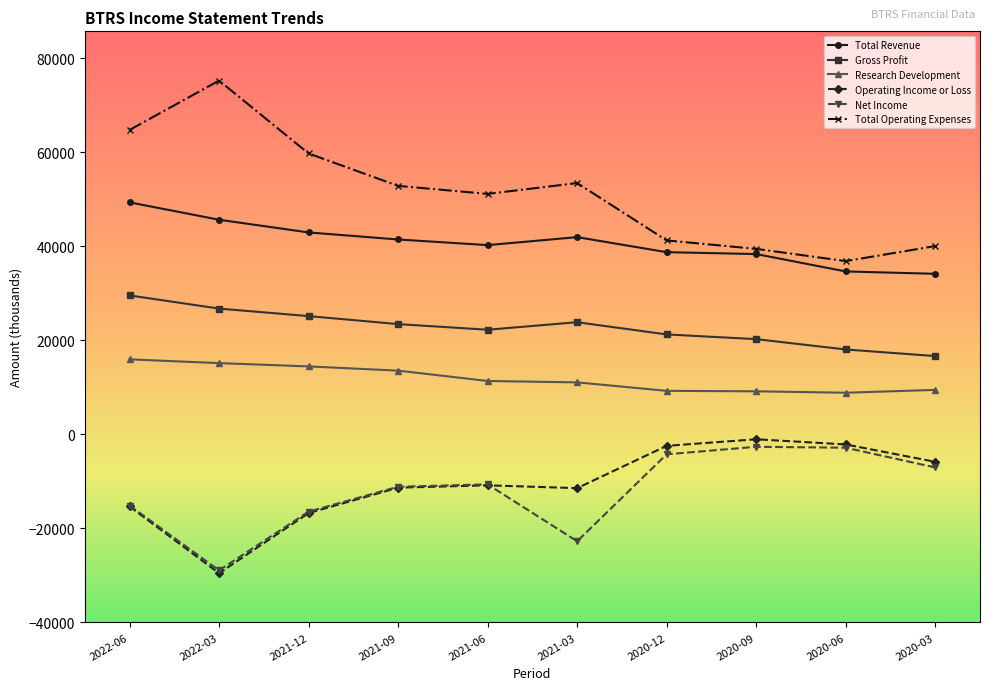

What is the spread (max minus min) of values at 2021-12?

76500